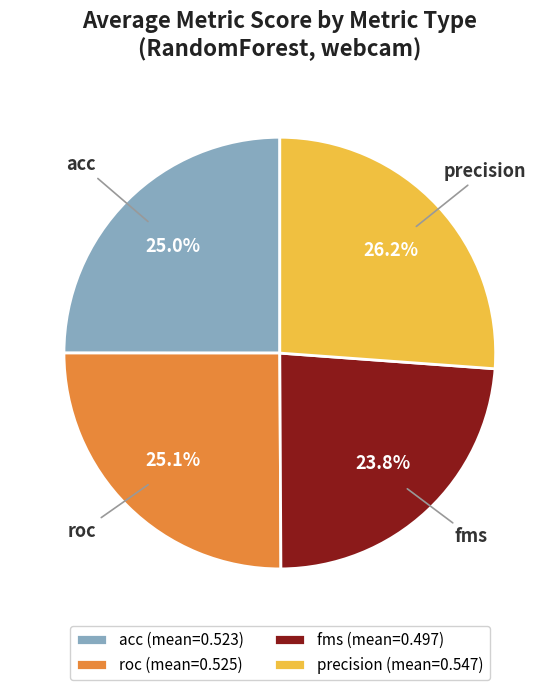

Which slice is the largest?

precision